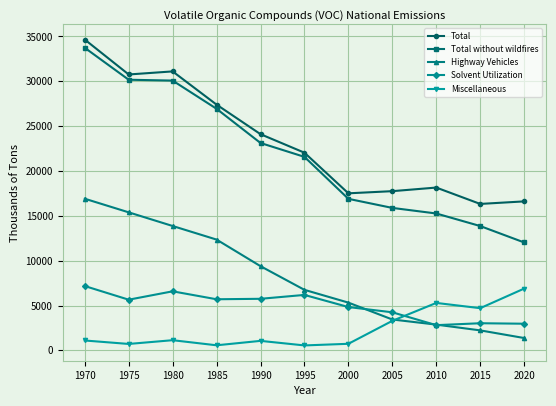

True or false: Total has a value of 40405.4 at 1990.

False